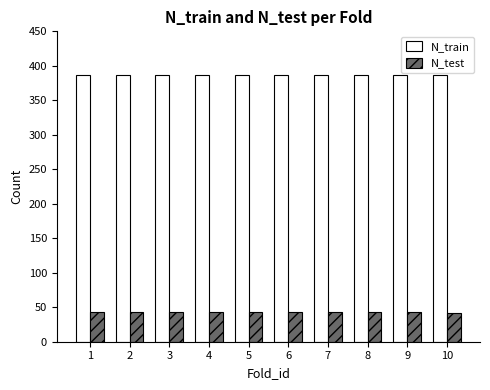

What is the minimum value for N_train?

386